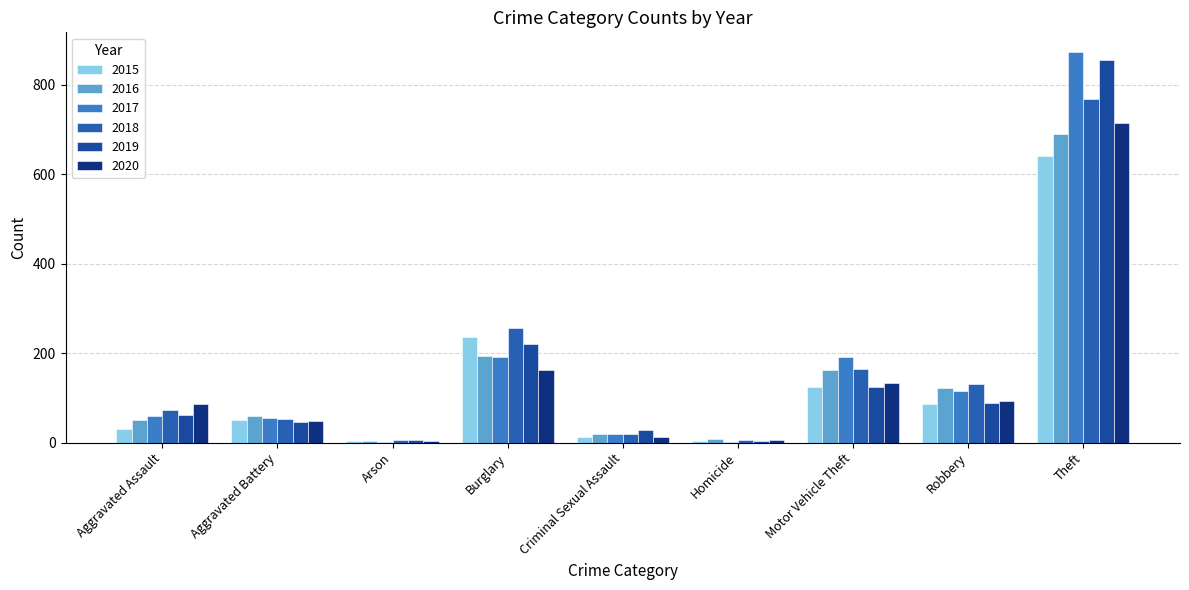

Does the chart contain stacked bars?

No